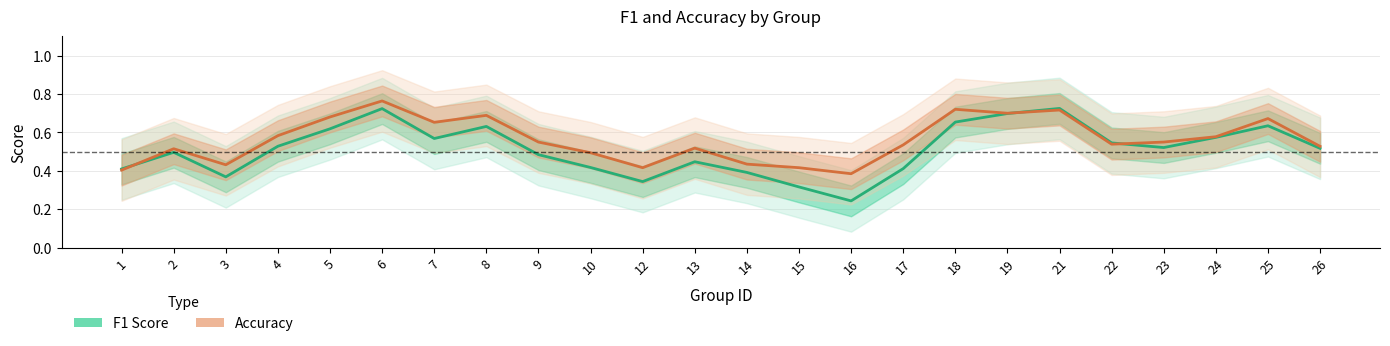

At 21, list the series in order from smallest to largest.

Accuracy, F1 Score